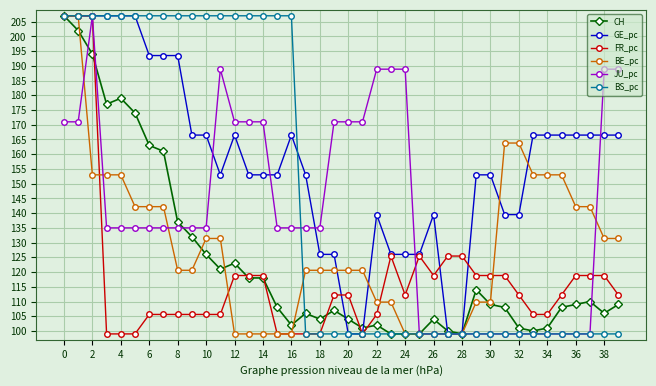

Reading left to right, extract all data points from this chart.

CH: 207.0	202.0	194.0	177.0	179.0	174.0	163.0	161.0	137.0	132.0	126.0	121.0	123.0	118.0	118.0	108.0	102.0	106.0	104.0	107.0	104.0	101.0	102.0	99.0	99.0	99.0	104.0	100.0	99.0	114.0	109.0	108.0	101.0	100.0	101.0	108.0	109.0	110.0	106.0	109.0
GE_pc: 207.0	207.0	207.0	207.0	207.0	207.0	193.5	193.5	193.5	166.5	166.5	153.0	166.5	153.0	153.0	153.0	166.5	153.0	126.0	126.0	99.0	99.0	139.5	126.0	126.0	126.0	139.5	99.0	99.0	153.0	153.0	139.5	139.5	166.5	166.5	166.5	166.5	166.5	166.5	166.5
FR_pc: 207.0	207.0	207.0	99.0	99.0	99.0	105.6	105.6	105.6	105.6	105.6	105.6	118.8	118.8	118.8	99.0	99.0	99.0	99.0	112.2	112.2	99.0	105.6	125.4	112.2	125.4	118.8	125.4	125.4	118.8	118.8	118.8	112.2	105.6	105.6	112.2	118.8	118.8	118.8	112.2
BE_pc: 207.0	207.0	153.0	153.0	153.0	142.2	142.2	142.2	120.6	120.6	131.4	131.4	99.0	99.0	99.0	99.0	99.0	120.6	120.6	120.6	120.6	120.6	109.8	109.8	99.0	99.0	99.0	99.0	99.0	109.8	109.8	163.8	163.8	153.0	153.0	153.0	142.2	142.2	131.4	131.4
JU_pc: 171.0	171.0	207.0	135.0	135.0	135.0	135.0	135.0	135.0	135.0	135.0	188.9	171.0	171.0	171.0	135.0	135.0	135.0	135.0	171.0	171.0	171.0	188.9	188.9	188.9	99.0	99.0	99.0	99.0	99.0	99.0	99.0	99.0	99.0	99.0	99.0	99.0	99.0	188.9	188.9
BS_pc: 207.0	207.0	207.0	207.0	207.0	207.0	207.0	207.0	207.0	207.0	207.0	207.0	207.0	207.0	207.0	207.0	207.0	99.0	99.0	99.0	99.0	99.0	99.0	99.0	99.0	99.0	99.0	99.0	99.0	99.0	99.0	99.0	99.0	99.0	99.0	99.0	99.0	99.0	99.0	99.0